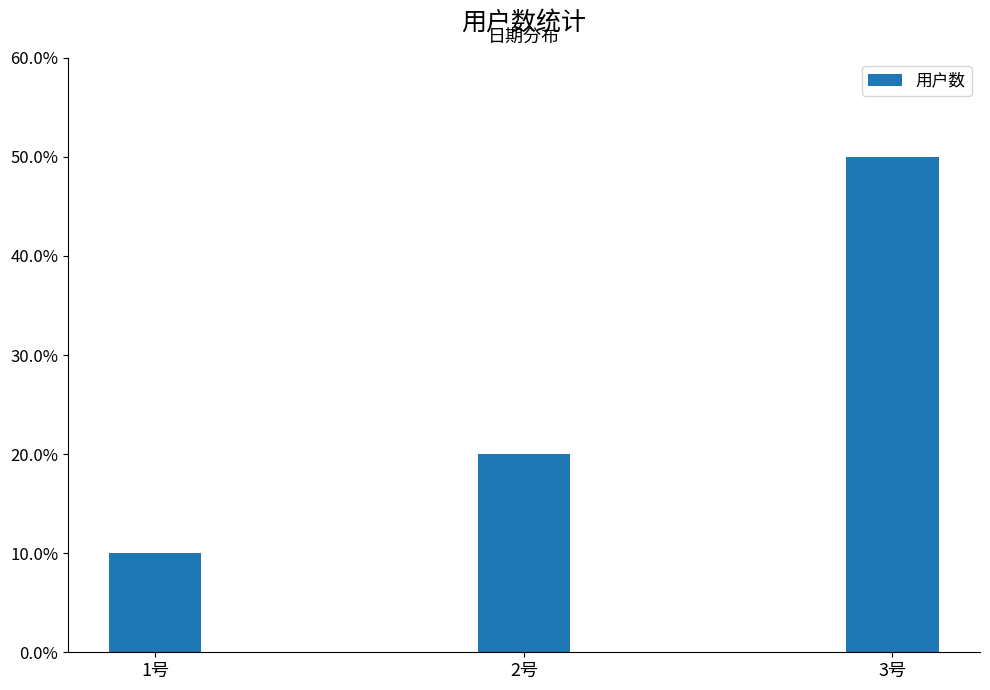

Where is the data nearest to the value 30?

2号